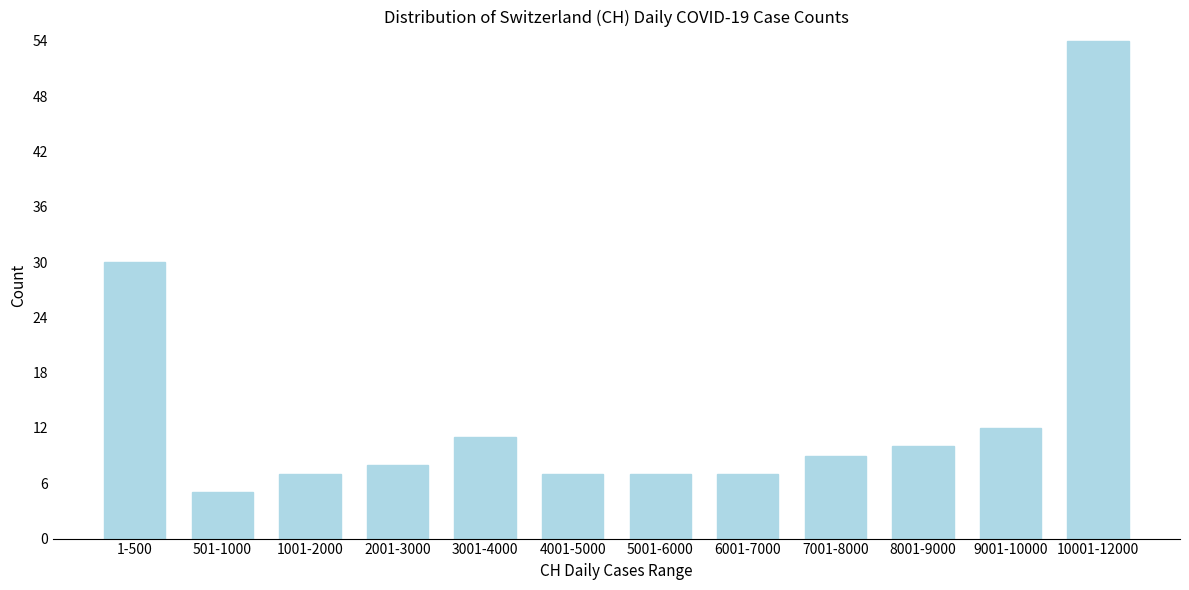

Reading left to right, extract all data points from this chart.

1-500=30	501-1000=5	1001-2000=7	2001-3000=8	3001-4000=11	4001-5000=7	5001-6000=7	6001-7000=7	7001-8000=9	8001-9000=10	9001-10000=12	10001-12000=54